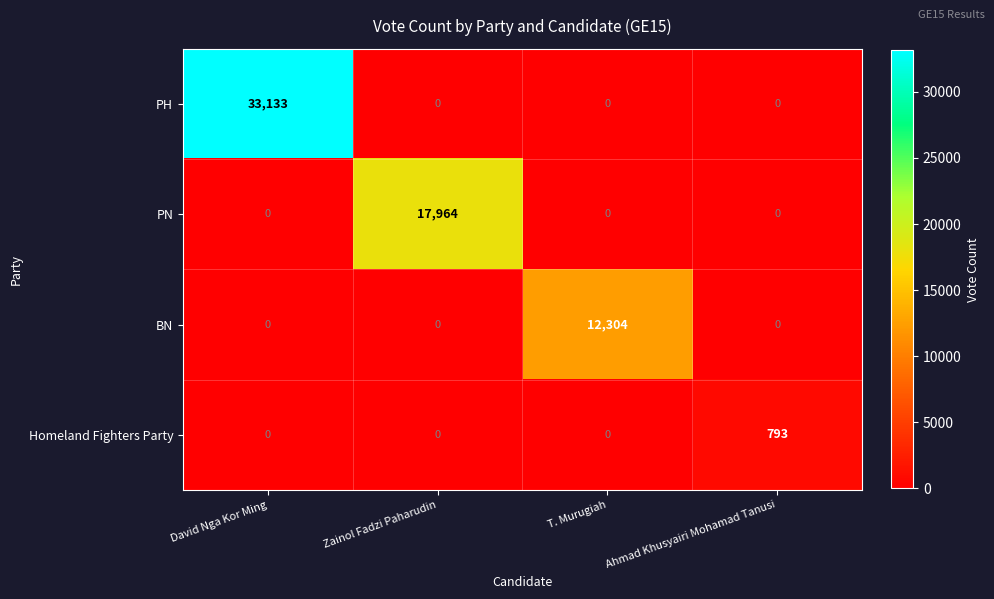

At which category is the sum across all series the highest?

David Nga Kor Ming